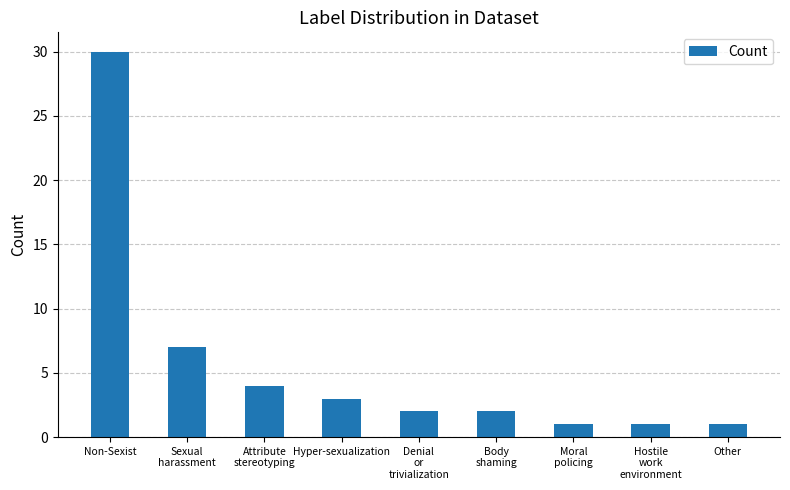

What is the sum of the values at Body
shaming and Other?

3